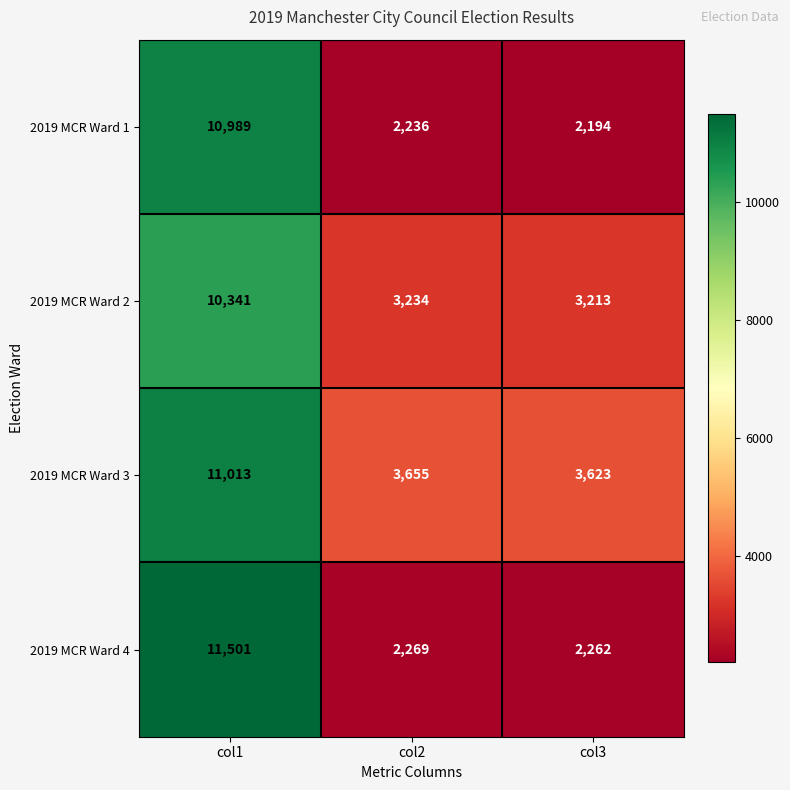

What is the spread (max minus min) of values at col1?

1160